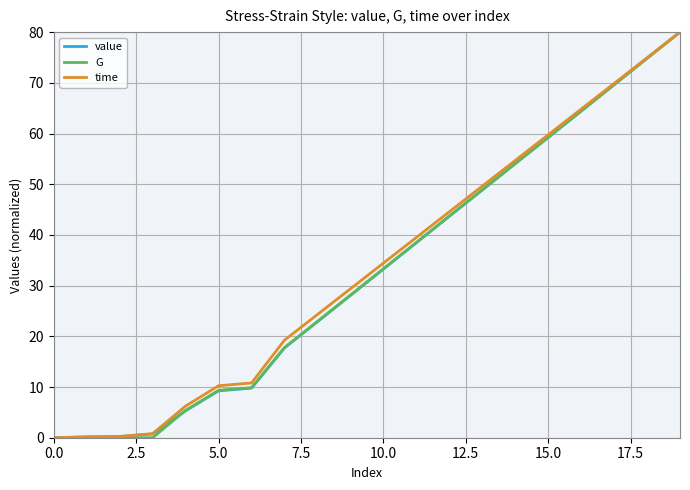

What is the maximum value for time?

80.0